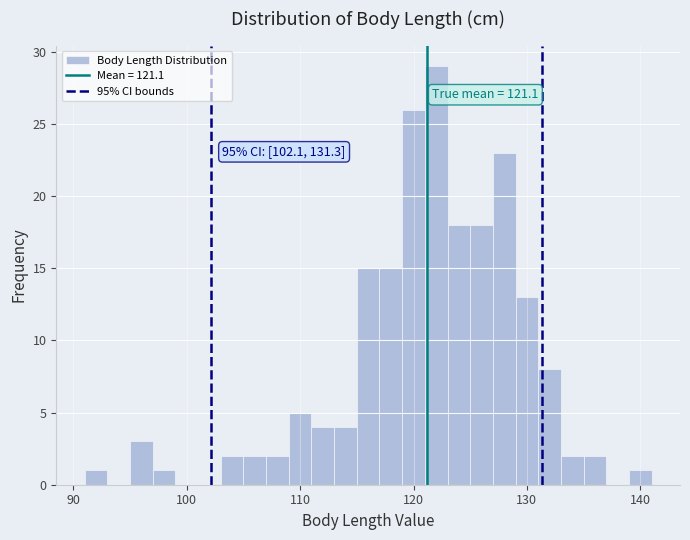

Read against the x-axis, roughly where is the centre of the tallest bar?

122